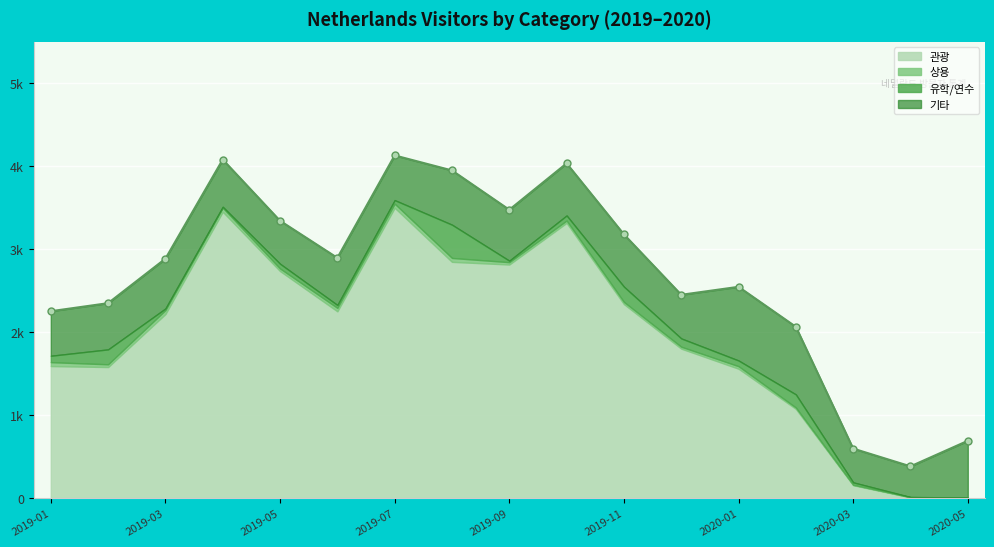

Reading left to right, what are all the values shown in this chart?

관광: 2019-01=1592	2019-02=1580	2019-03=2219	2019-04=3452	2019-05=2737	2019-06=2252	2019-07=3500	2019-08=2848	2019-09=2816	2019-10=3318	2019-11=2339	2019-12=1802	2020-01=1560	2020-02=1076	2020-03=156	2020-04=9	2020-05=2
상용: 2019-01=47	2019-02=33	2019-03=47	2019-04=48	2019-05=31	2019-06=41	2019-07=49	2019-08=47	2019-09=28	2019-10=28	2019-11=26	2019-12=23	2020-01=30	2020-02=16	2020-03=5	2020-04=3	2020-05=5
유학/연수: 2019-01=77	2019-02=180	2019-03=20	2019-04=12	2019-05=57	2019-06=35	2019-07=43	2019-08=401	2019-09=18	2019-10=61	2019-11=184	2019-12=100	2020-01=69	2020-02=158	2020-03=29	2020-04=1	2020-05=1
기타: 2019-01=537	2019-02=557	2019-03=600	2019-04=569	2019-05=518	2019-06=568	2019-07=539	2019-08=654	2019-09=614	2019-10=628	2019-11=630	2019-12=526	2020-01=888	2020-02=815	2020-03=407	2020-04=370	2020-05=683